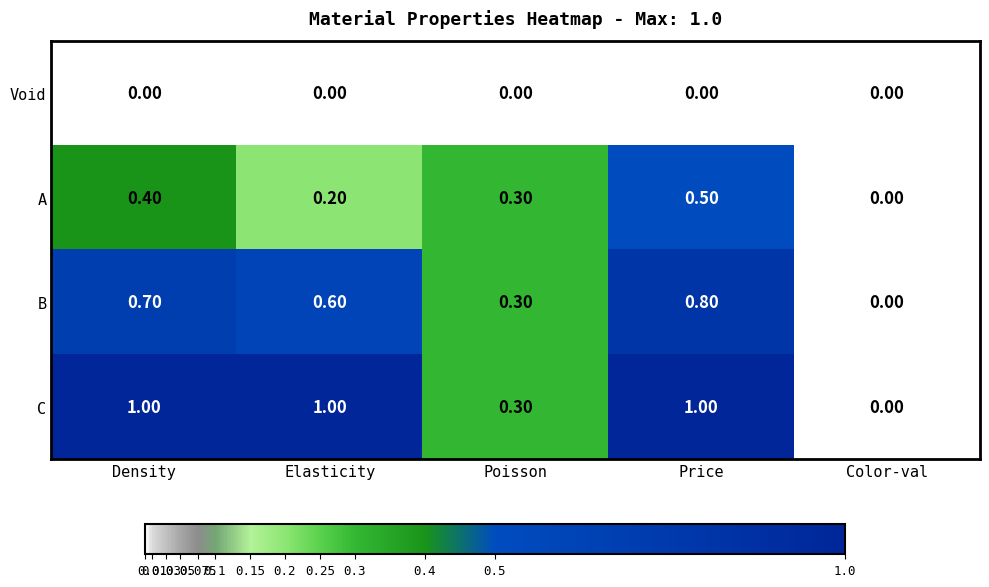

What is the difference between the highest and lowest values at Poisson?

0.3